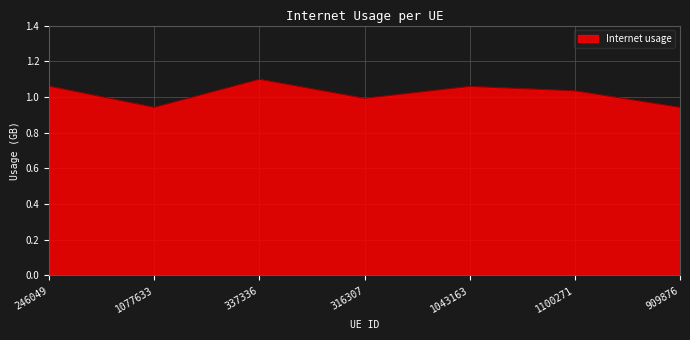

The value at 1043163 is 1.5. True or false?

False